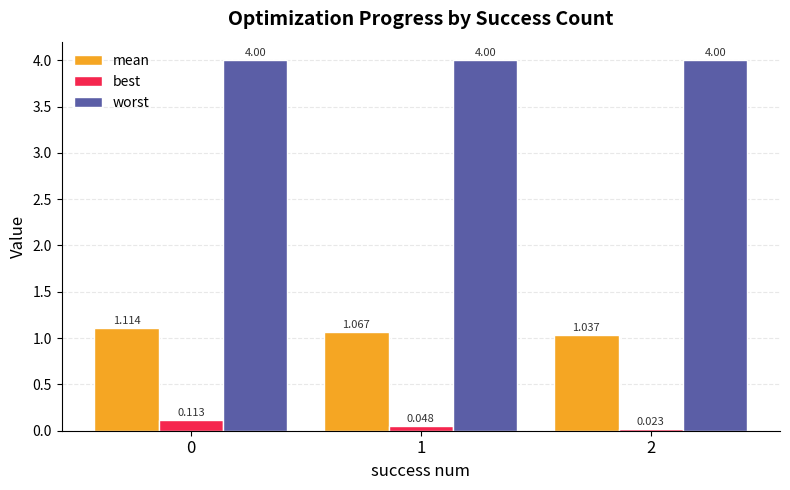

Which series has the largest total across all categories?

worst